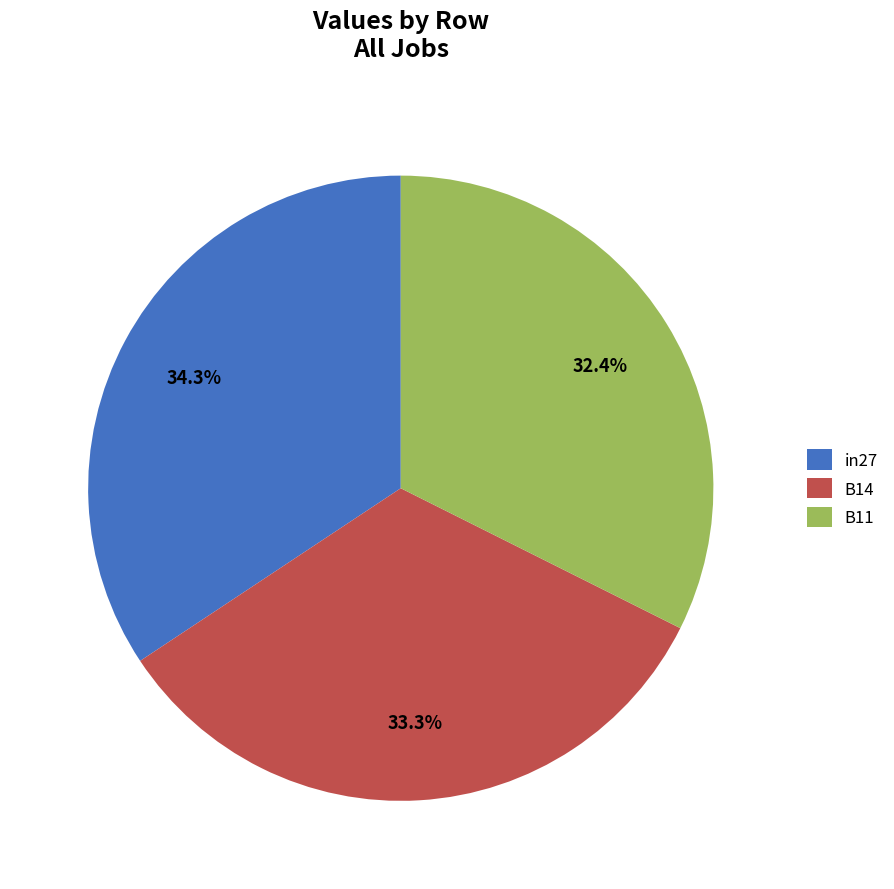

What percentage is the B14 slice, to the nearest percent?

33%